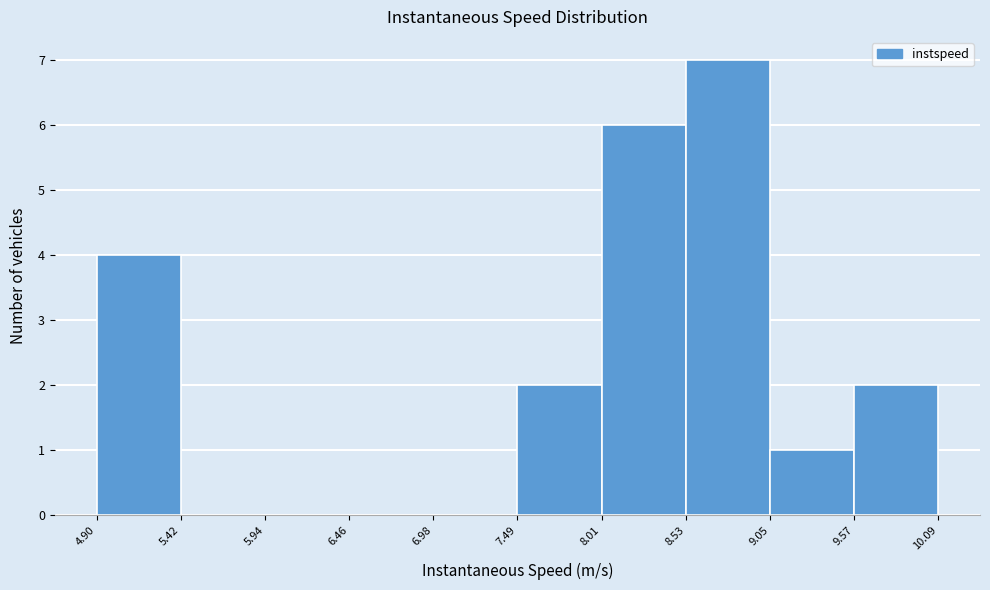

What is the height of the bar covering 9.05 to 9.57 on the x-axis? The values are not printed on the chart, so give them approximately, as read against the axis.

1